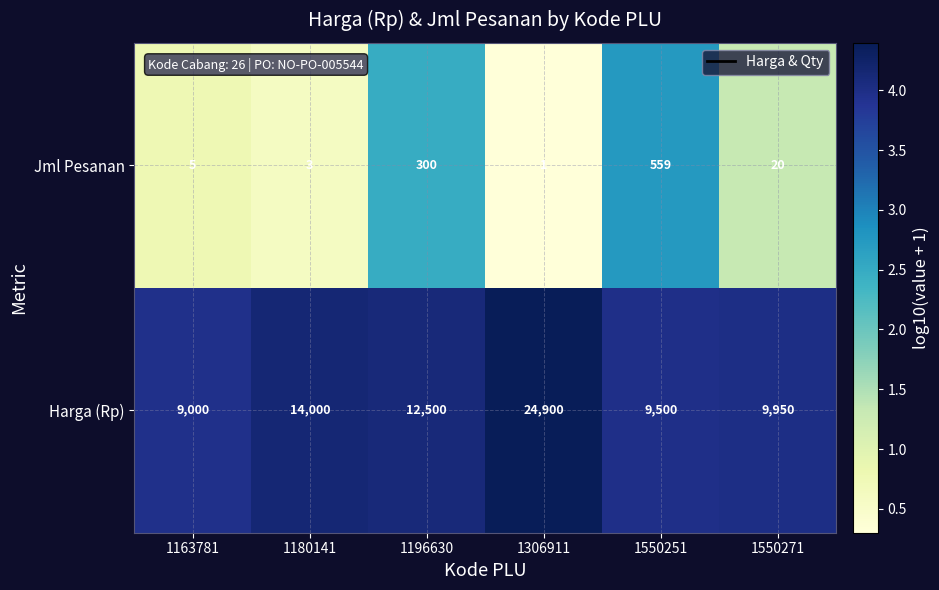

What is the sum of all Jml Pesanan values?

888